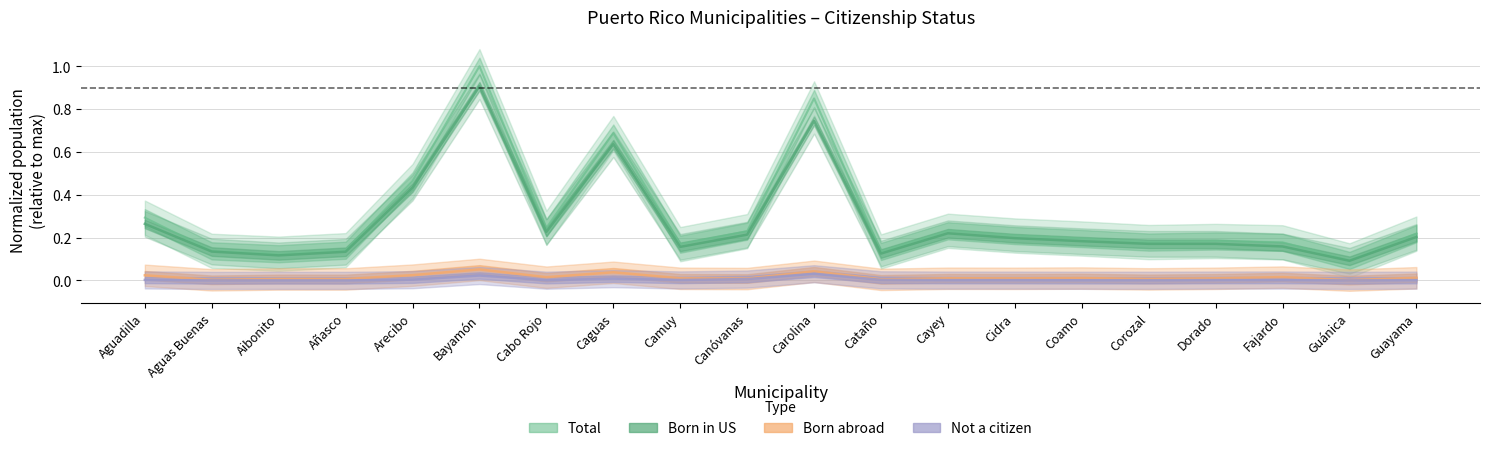

Is this an area chart (filled region under the line)?

No